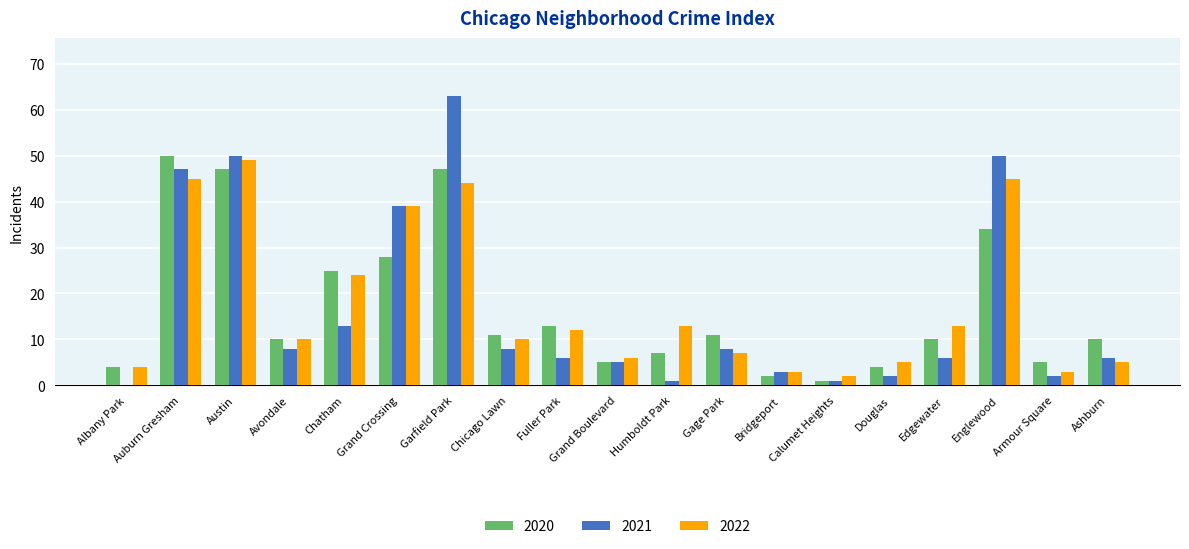

What value does the 2020 series have at Edgewater, to the nearest 5?

10